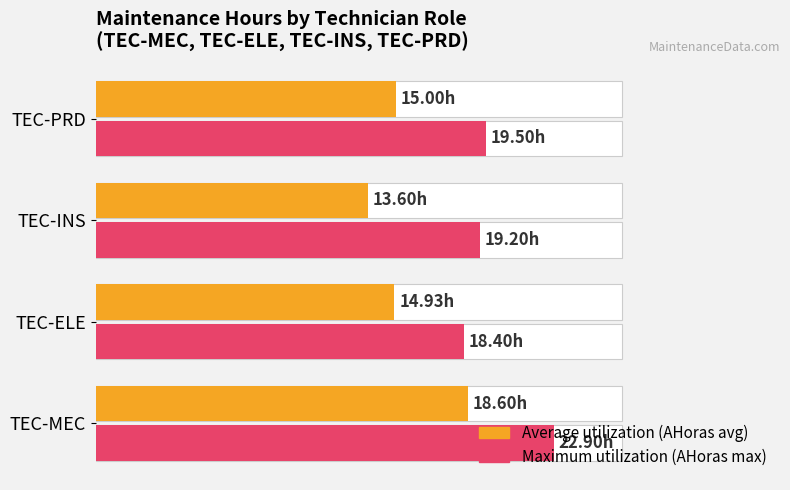

The value of Maximum utilization at 5 is 33.1. True or false?

False